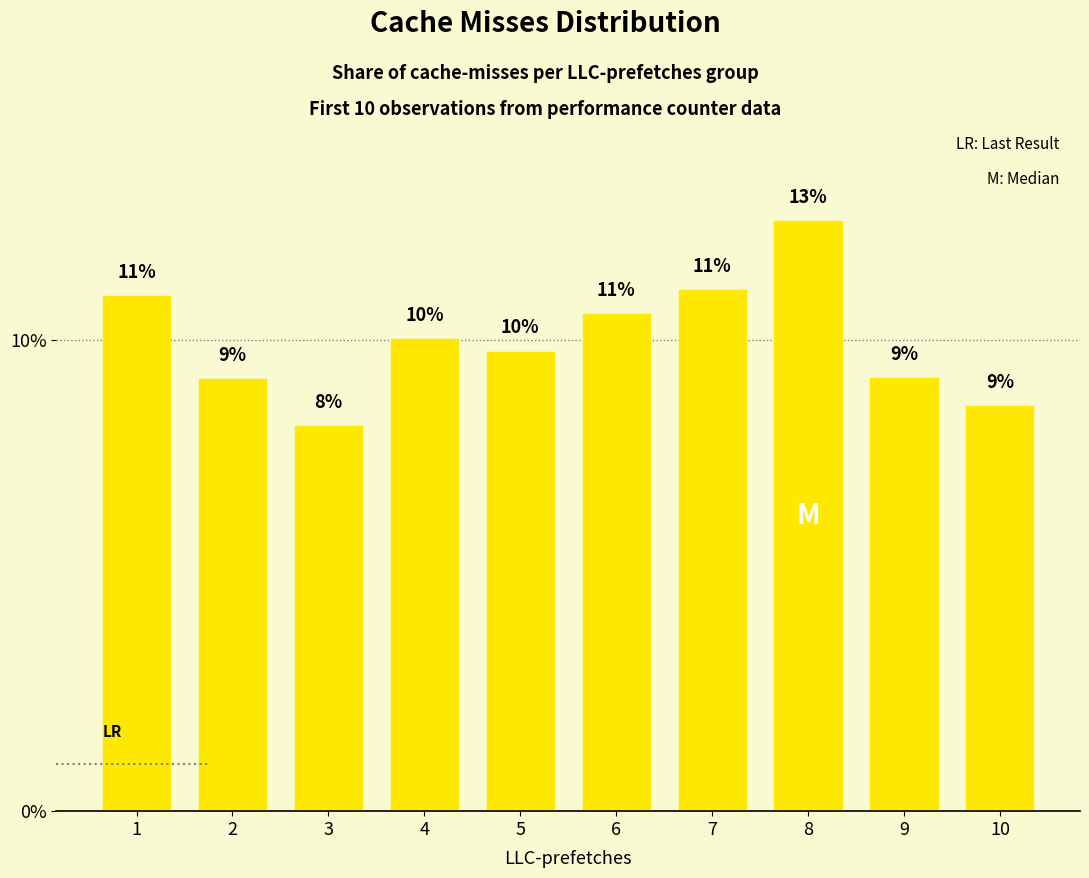

The chart shows a value of 9.8 at 5. True or false?

True